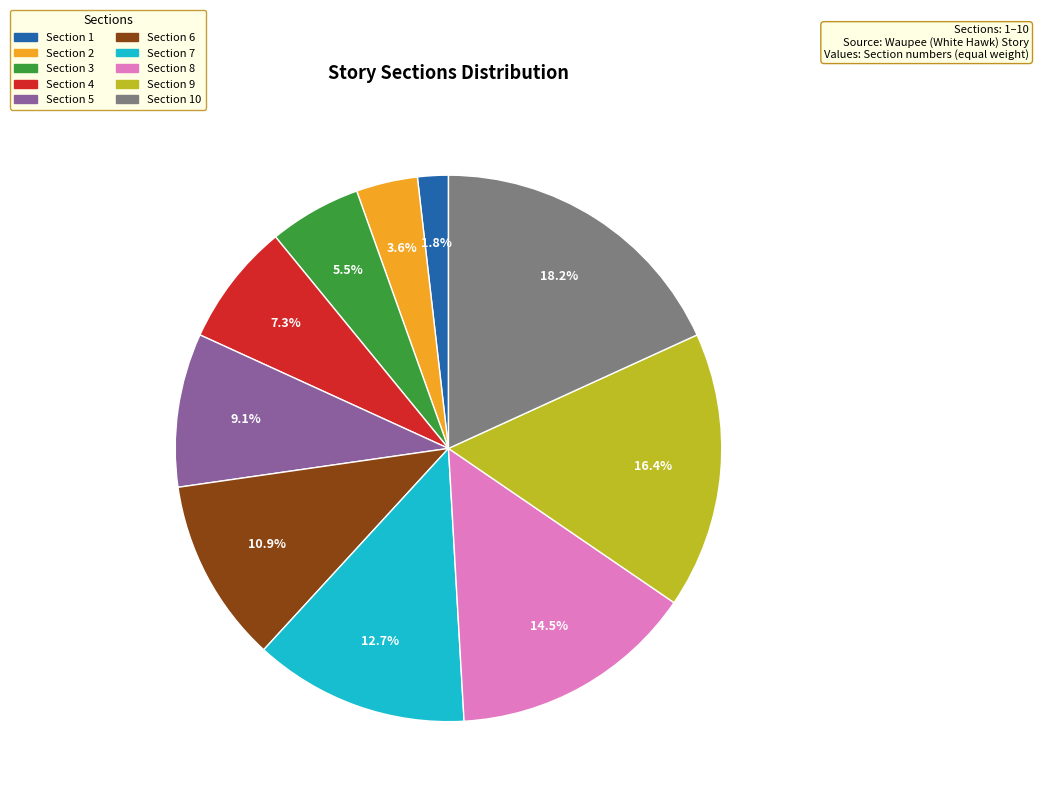

What percentage is NOT represented by Section 4?

92.7%